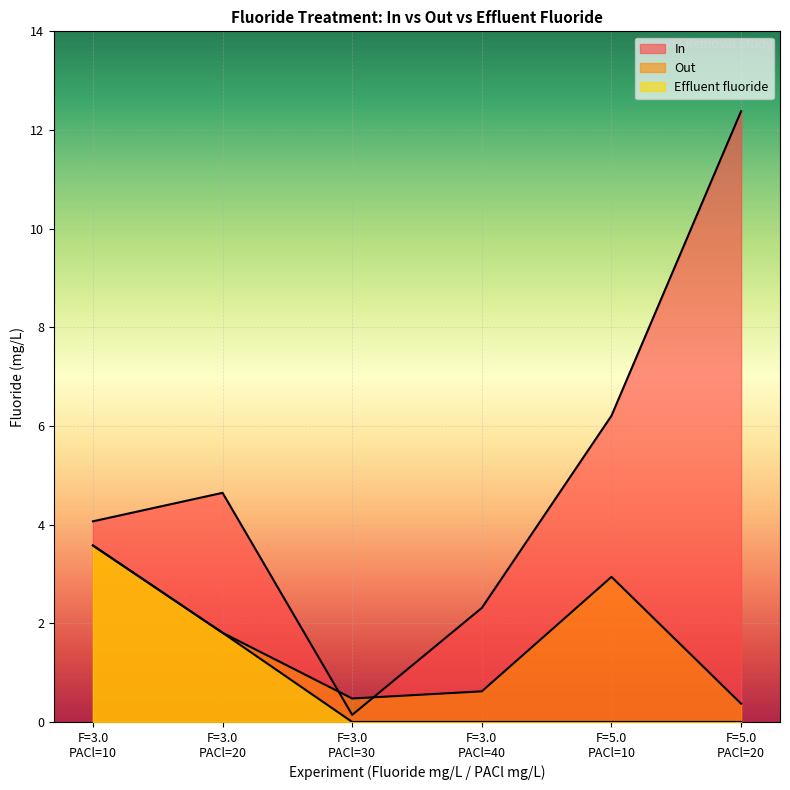

What is the lowest value of the In series?

0.1